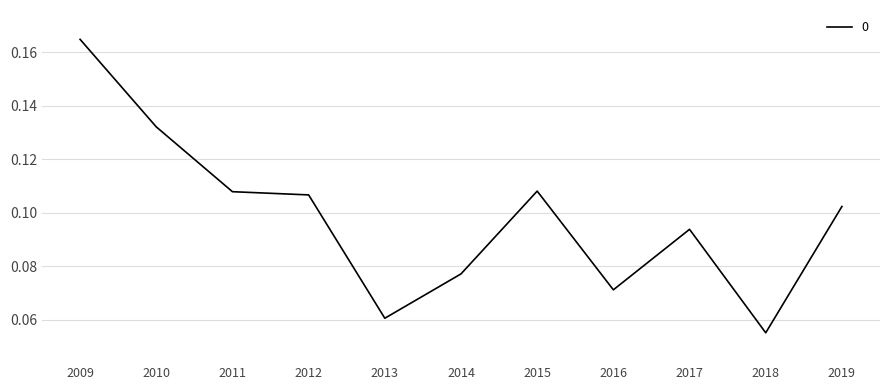

The value at 2013 is 0.0. True or false?

False